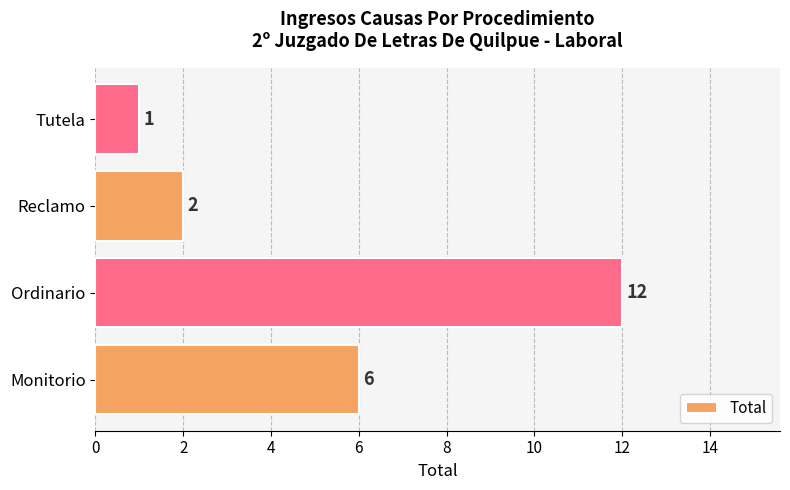

What is the sum of all values?

21